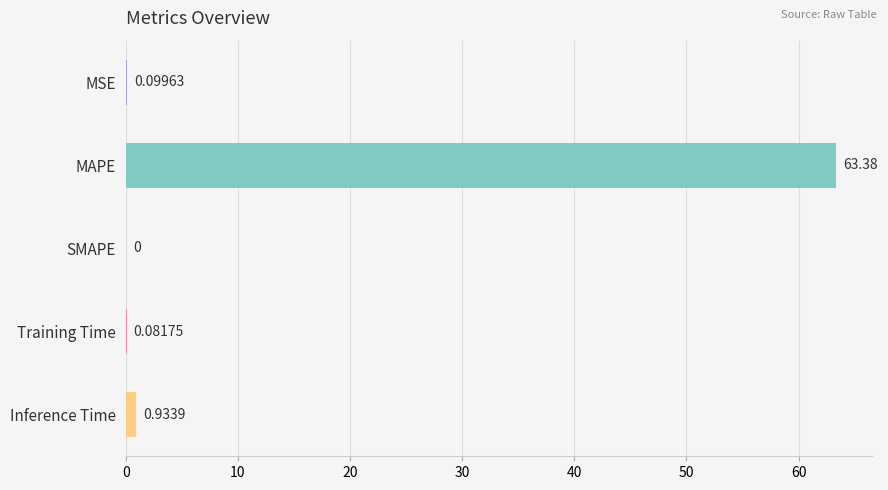

Which has a higher value, Training Time or MAPE?

MAPE